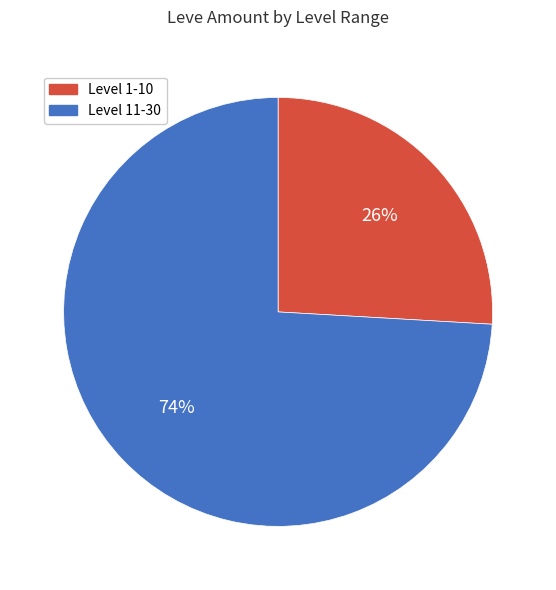

To the nearest percent, what is the difference between the largest and smallest slice percentages?

48%